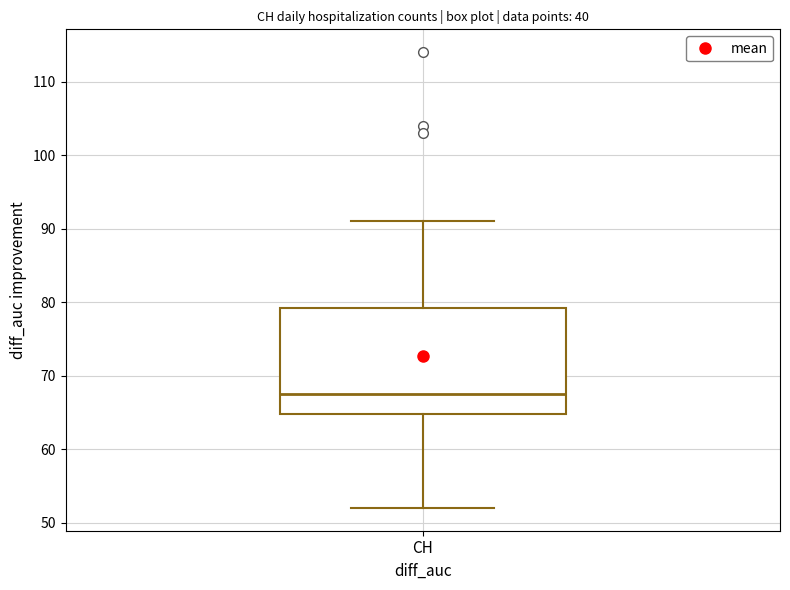

Read this box plot against the y-axis: the position of the median line, the range covered by the box, and the ends of both whiskers. The values are not printed on the chart, so give them approximately, as read against the axis.

median 68, box 65 to 79, whiskers 52 to 91